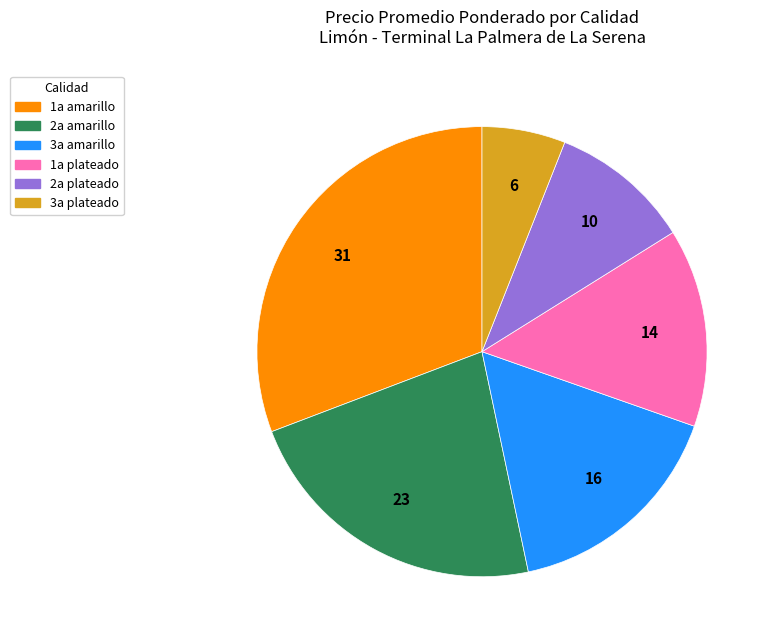

Does 3a amarillo account for over 50% of the chart?

No